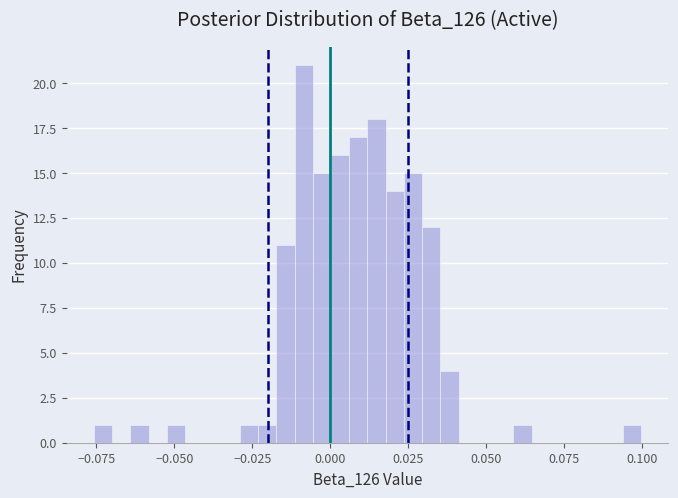

Around what value on the x-axis is the tallest bar? Give the approximate position of its centre, as read against the axis.

-0.010